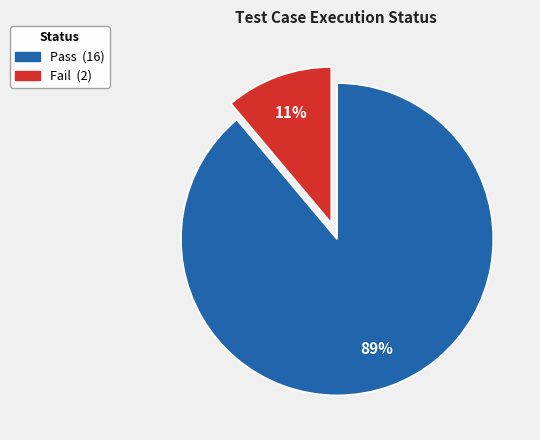

To the nearest percent, what percentage of the pie is Pass?

89%